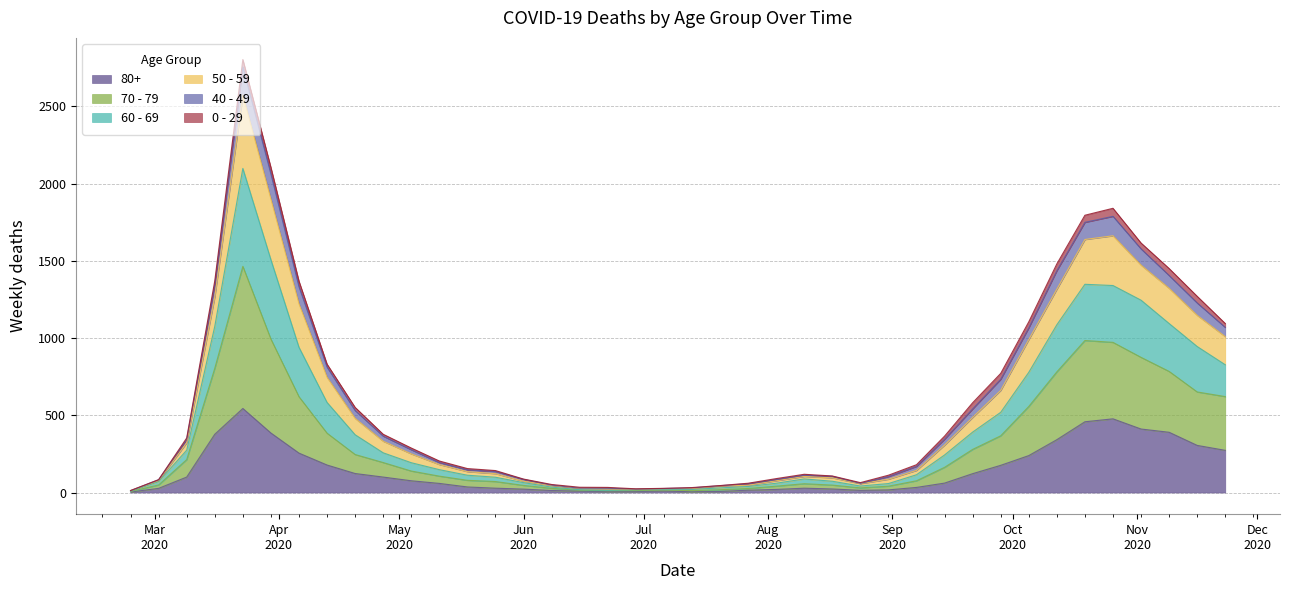

At which category is the sum across all series the highest?

2020-03-23